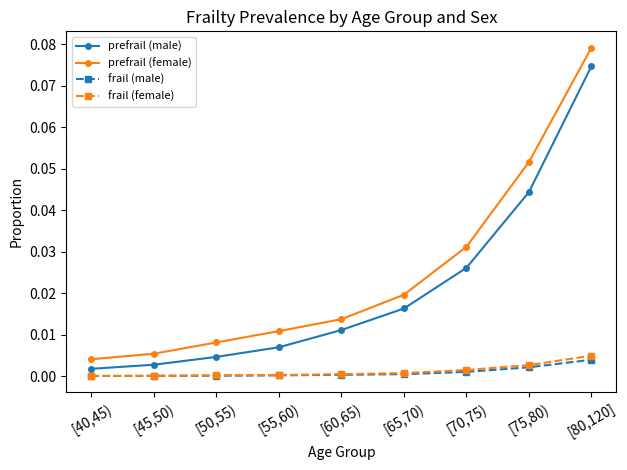

Which series changed the most between [40,45) and [65,70)?

prefrail (female)